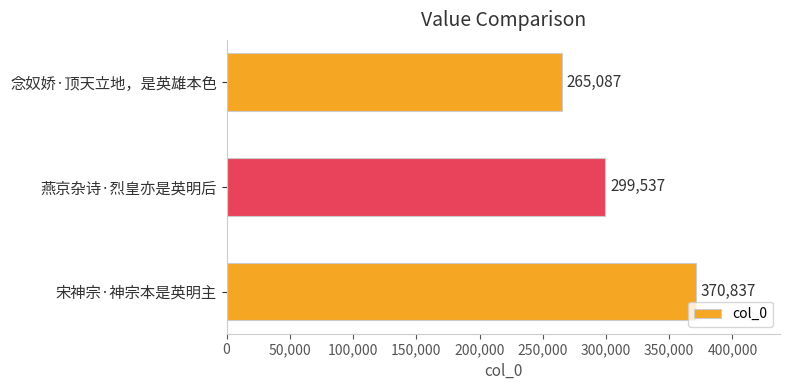

What is the difference between the maximum and second lowest values?

71300